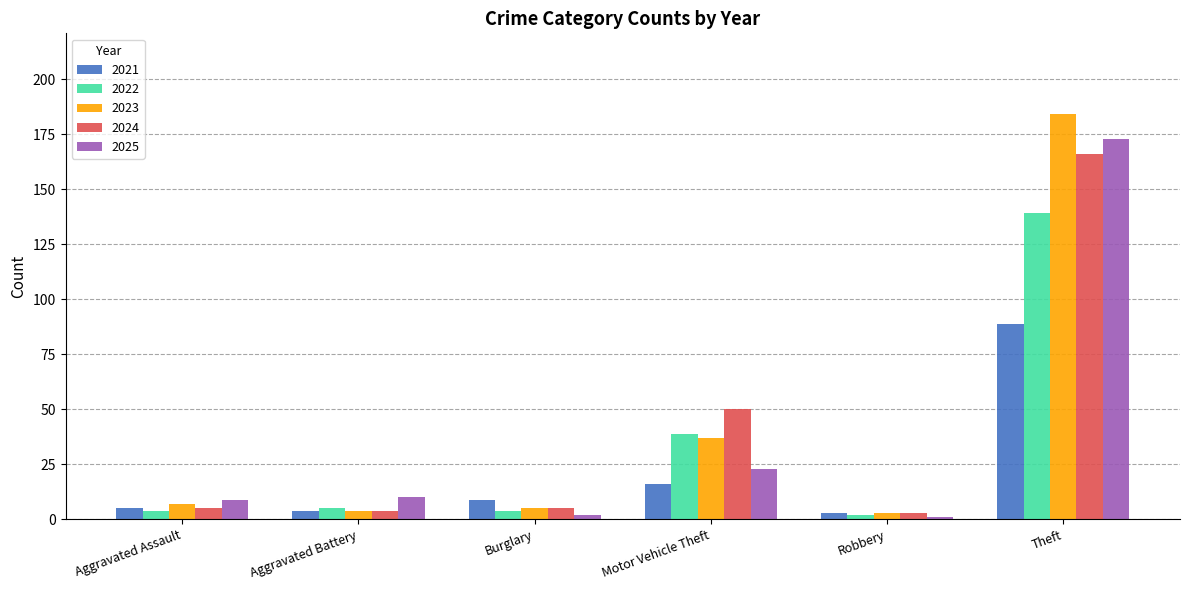

How many distinct data groups are displayed?

5